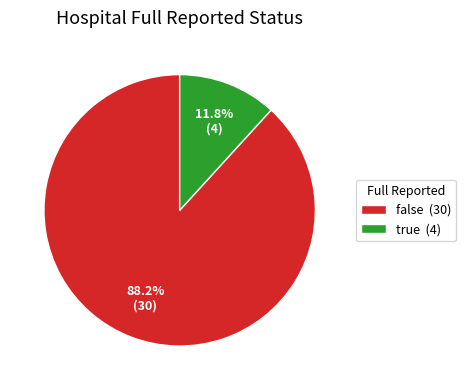

Approximately how many times larger is the value at false compared to true?

7.5